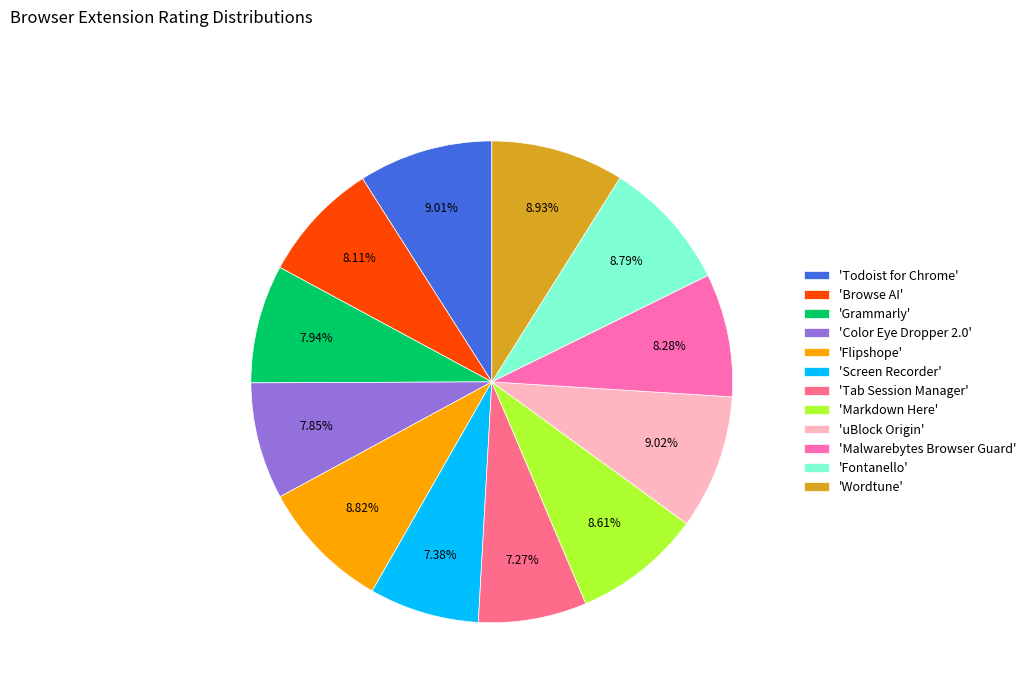

Combined, do 'Grammarly' and 'Todoist for Chrome' account for over 50%?

No